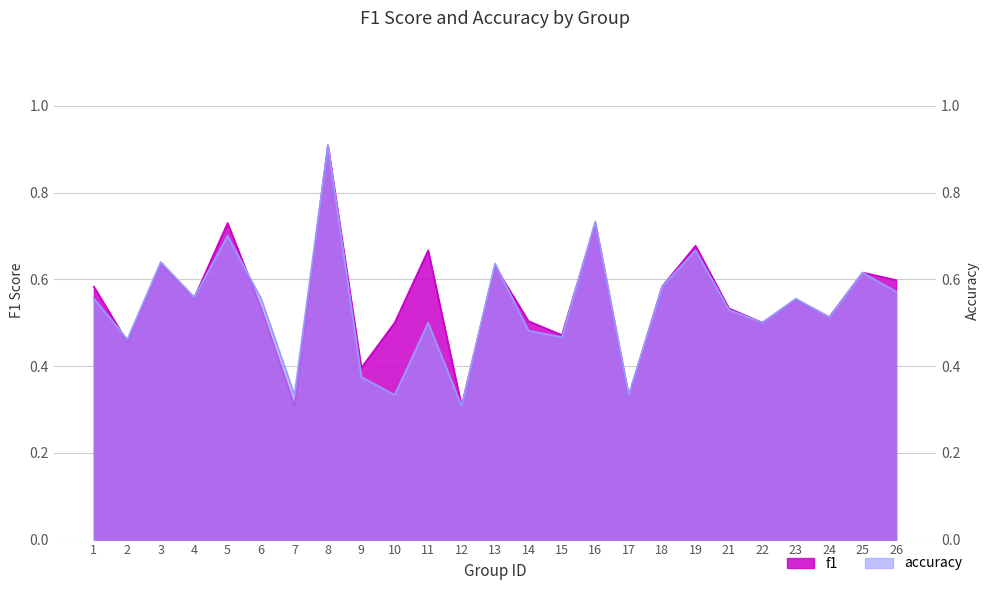

List the labels in order of accuracy value, smallest first.

12, 7, 10, 17, 9, 2, 15, 14, 11, 22, 24, 21, 1, 6, 23, 4, 26, 18, 25, 13, 3, 19, 5, 16, 8